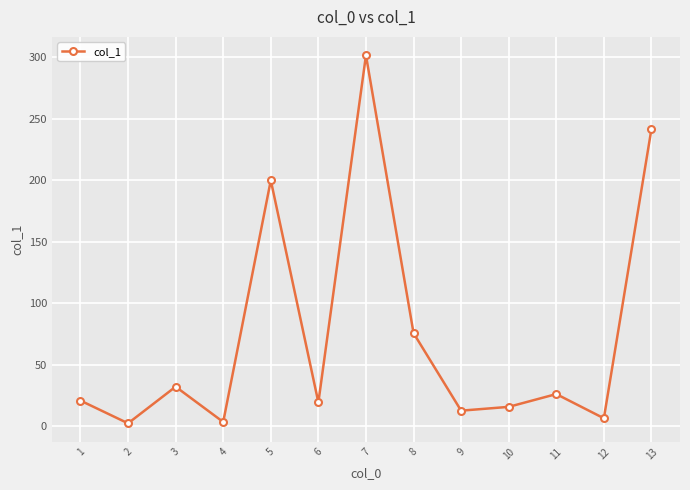

What is the value of the 11th point from the left?

26.0